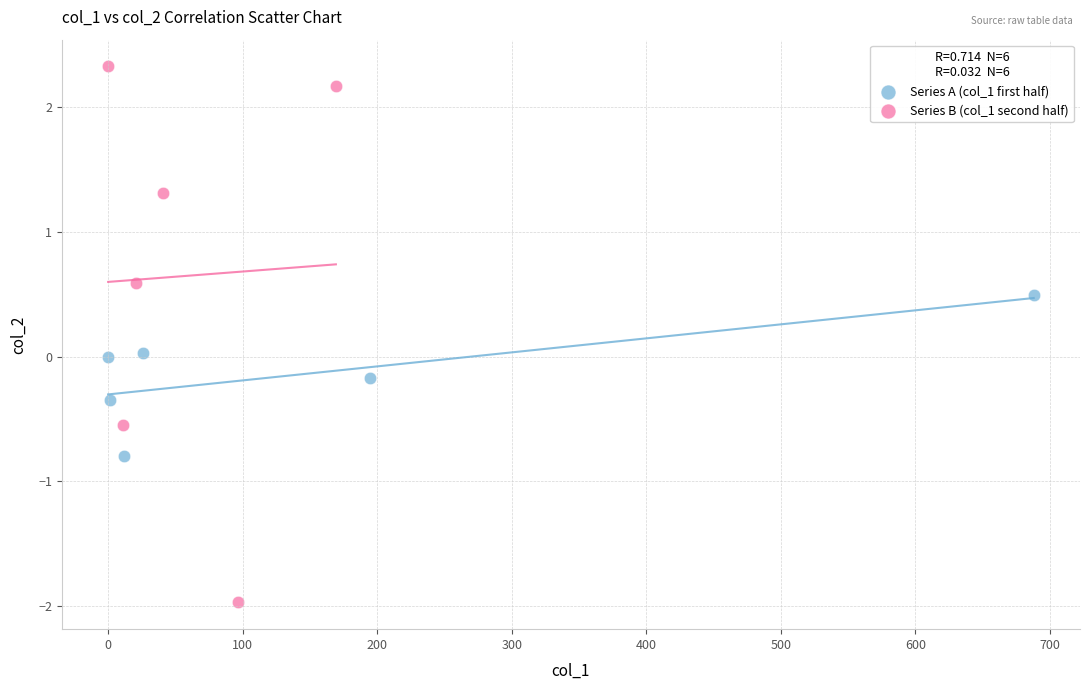

What are all the series names shown in the legend?

Series A (col_1 first half), Series B (col_1 second half)